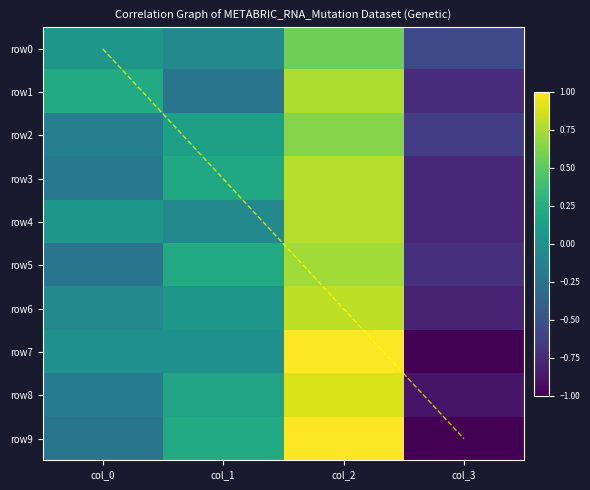

What is the approximate value of row0 at col_0?

0.1